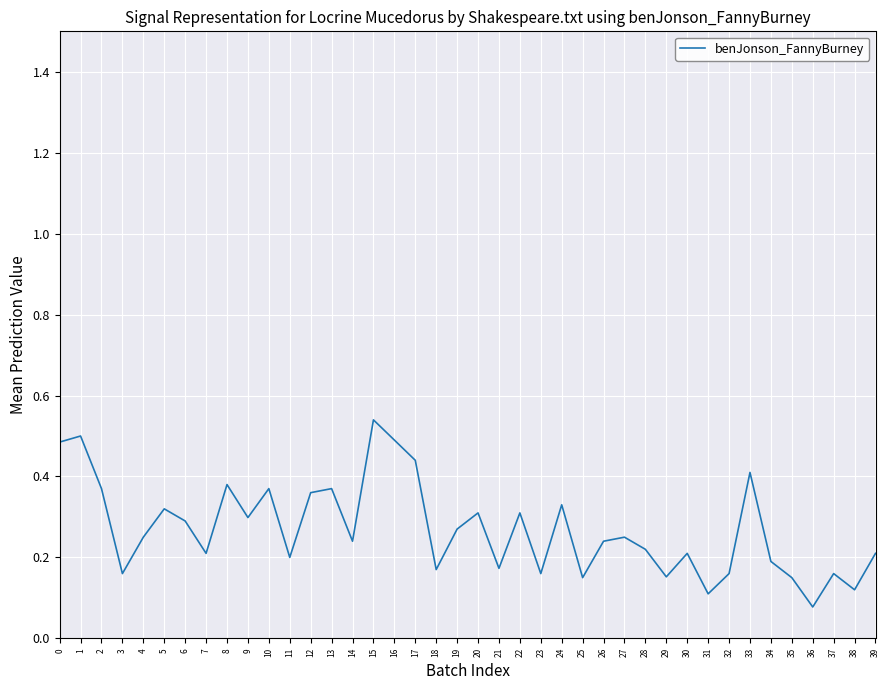

At which category does the data reach its first local valley?

3